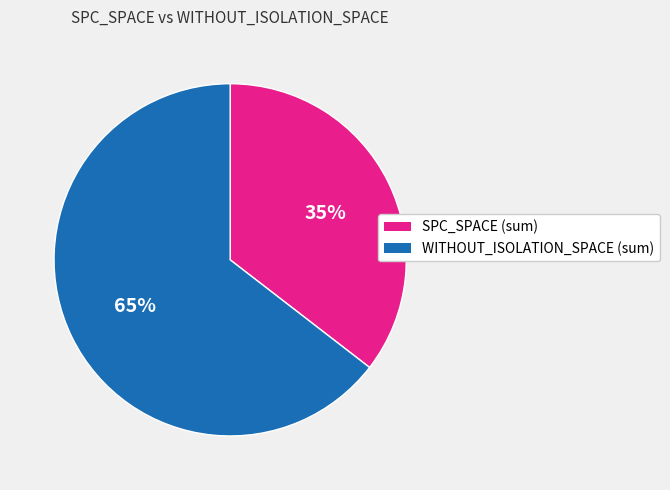

To the nearest percent, what is the average slice percentage?

50%